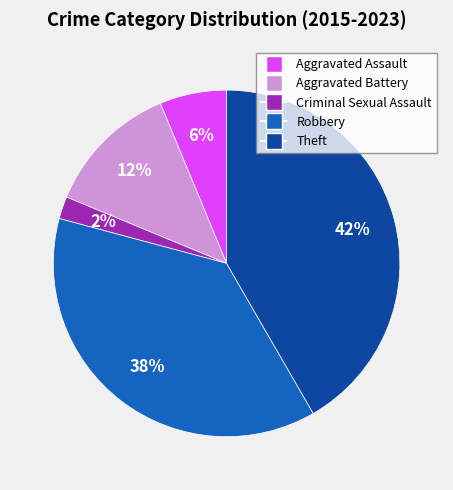

Is Aggravated Battery the majority of the pie?

No